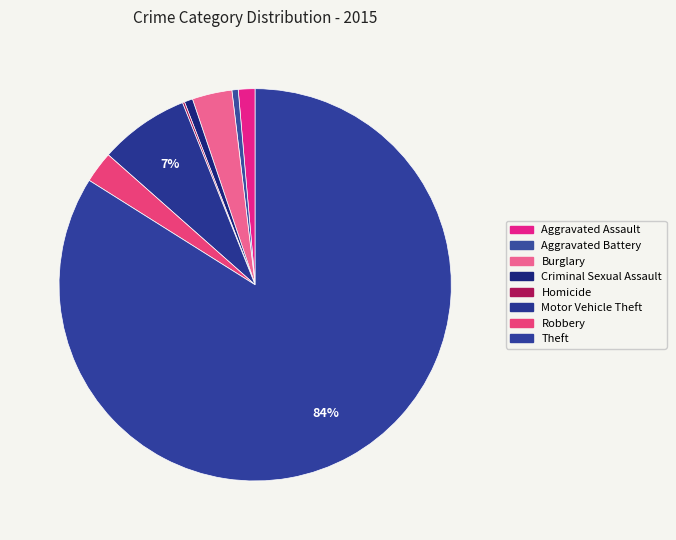

Which slice is the largest?

Theft